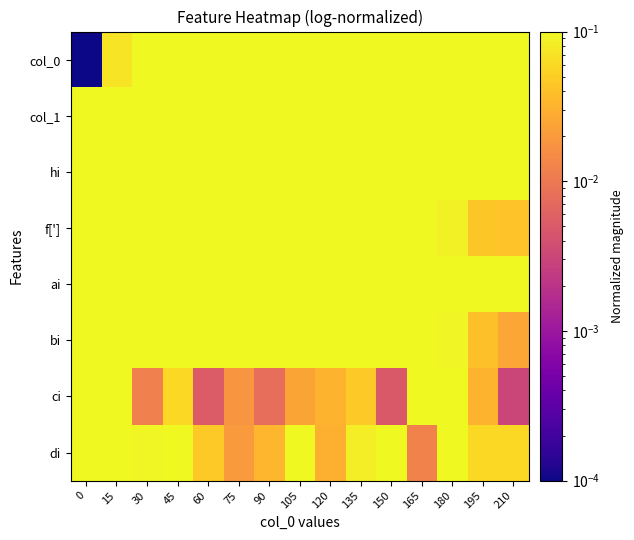

What is the spread (max minus min) of values at 30?

1.0